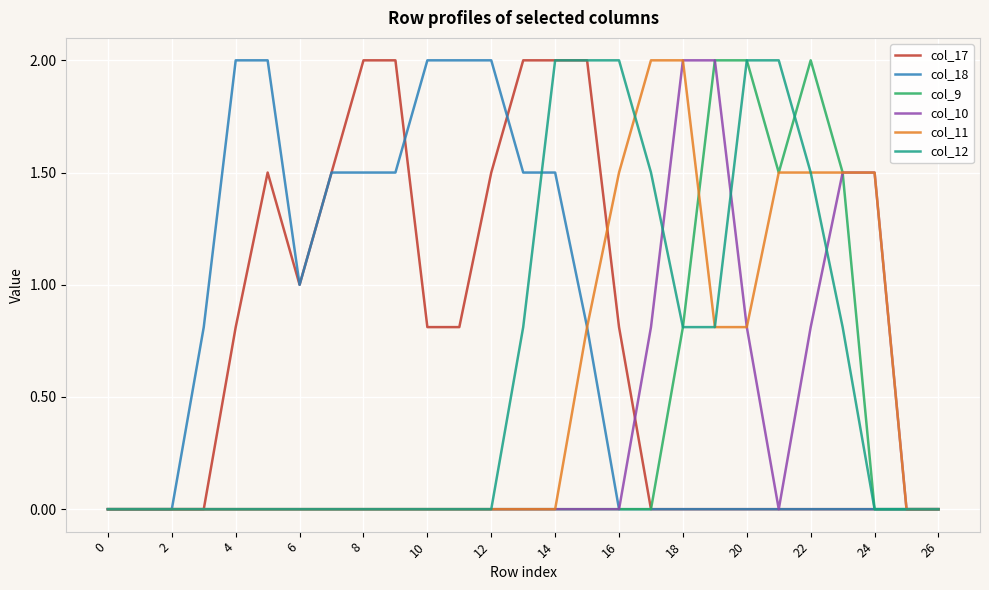

Reading left to right, list all the values displayed in this chart.

col_17: 0.0	0.0	0.0	0.0	0.8	1.5	1.0	1.5	2.0	2.0	0.8	0.8	1.5	2.0	2.0	2.0	0.8	0.0	0.0	0.0	0.0	0.0	0.0	0.0	0.0	0.0	0.0
col_18: 0.0	0.0	0.0	0.8	2.0	2.0	1.0	1.5	1.5	1.5	2.0	2.0	2.0	1.5	1.5	0.8	0.0	0.0	0.0	0.0	0.0	0.0	0.0	0.0	0.0	0.0	0.0
col_9: 0.0	0.0	0.0	0.0	0.0	0.0	0.0	0.0	0.0	0.0	0.0	0.0	0.0	0.0	0.0	0.0	0.0	0.0	0.8	2.0	2.0	1.5	2.0	1.5	0.0	0.0	0.0
col_10: 0.0	0.0	0.0	0.0	0.0	0.0	0.0	0.0	0.0	0.0	0.0	0.0	0.0	0.0	0.0	0.0	0.0	0.8	2.0	2.0	0.8	0.0	0.8	1.5	1.5	0.0	0.0
col_11: 0.0	0.0	0.0	0.0	0.0	0.0	0.0	0.0	0.0	0.0	0.0	0.0	0.0	0.0	0.0	0.8	1.5	2.0	2.0	0.8	0.8	1.5	1.5	1.5	1.5	0.0	0.0
col_12: 0.0	0.0	0.0	0.0	0.0	0.0	0.0	0.0	0.0	0.0	0.0	0.0	0.0	0.8	2.0	2.0	2.0	1.5	0.8	0.8	2.0	2.0	1.5	0.8	0.0	0.0	0.0